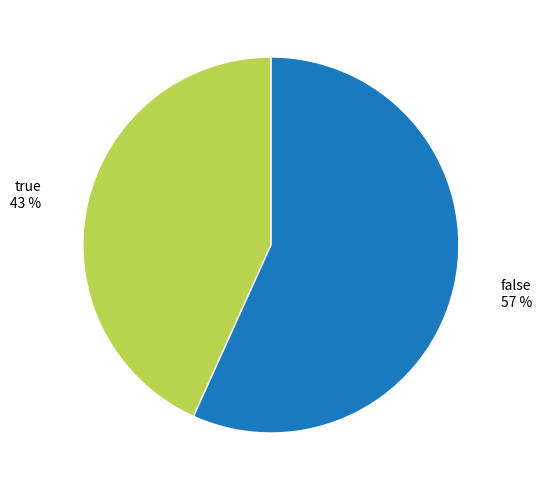

Between true and false, which is larger?

false